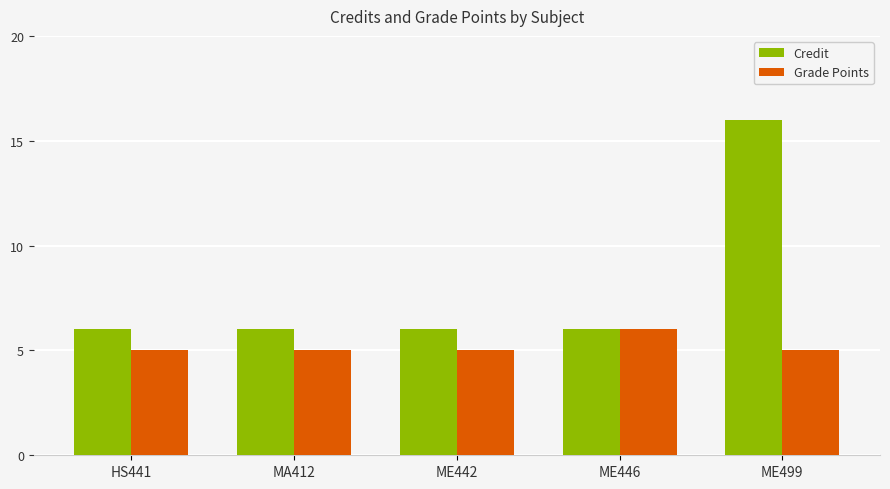

Reading left to right, what are all the values shown in this chart?

Credit: 6	6	6	6	16
Grade Points: 5	5	5	6	5